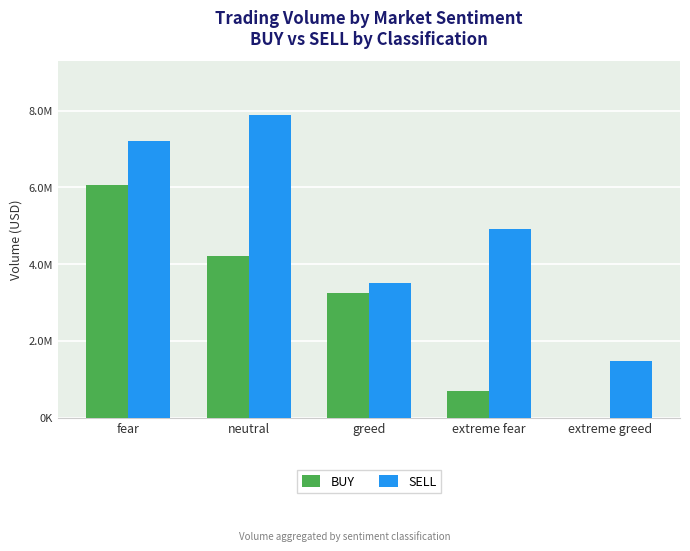

Are the bars horizontal?

No